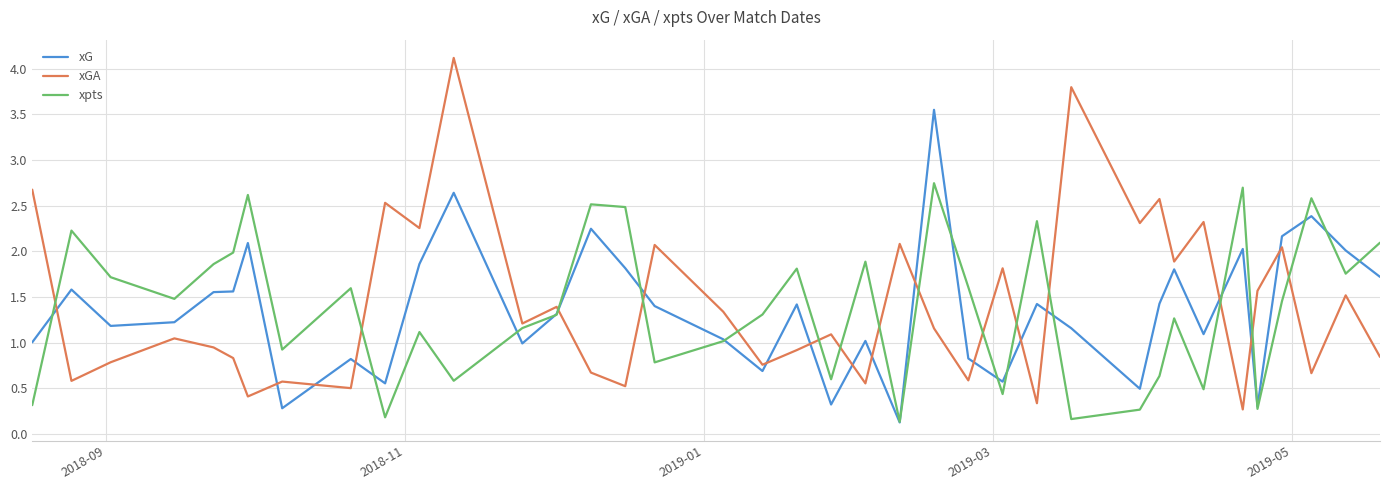

Which series has the widest spread of values?

xGA